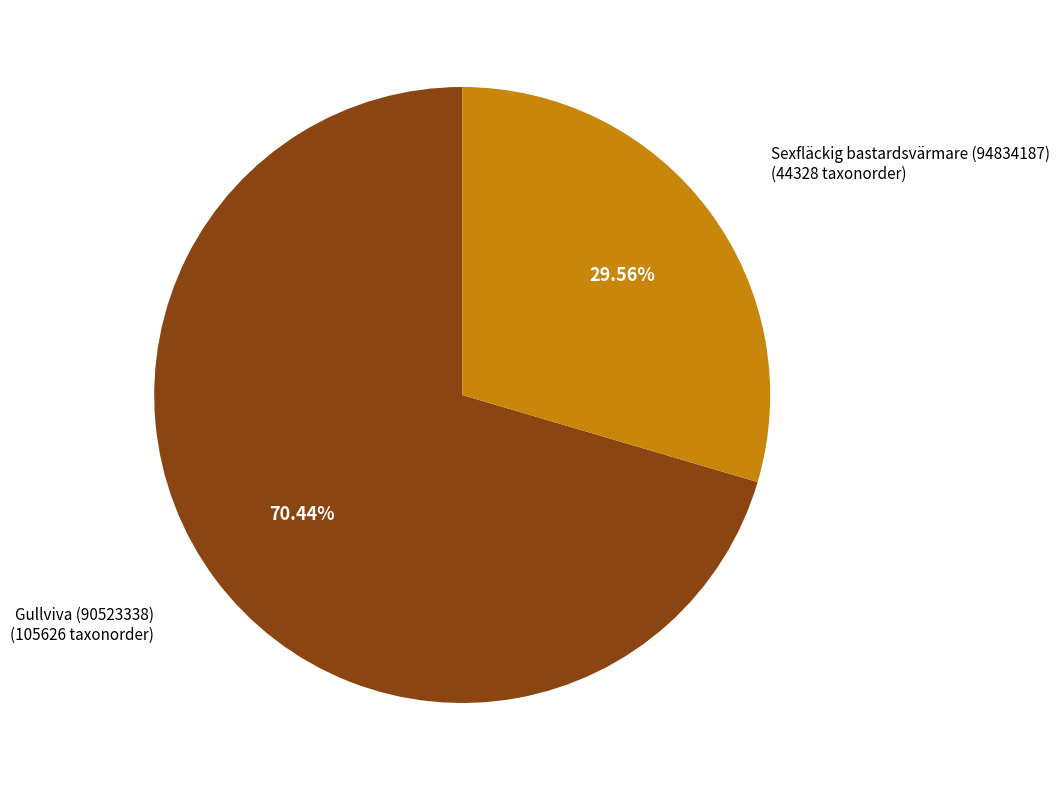

Rank the categories by value from lowest to highest.

Sexfläckig bastardsvärmare (94834187), Gullviva (90523338)